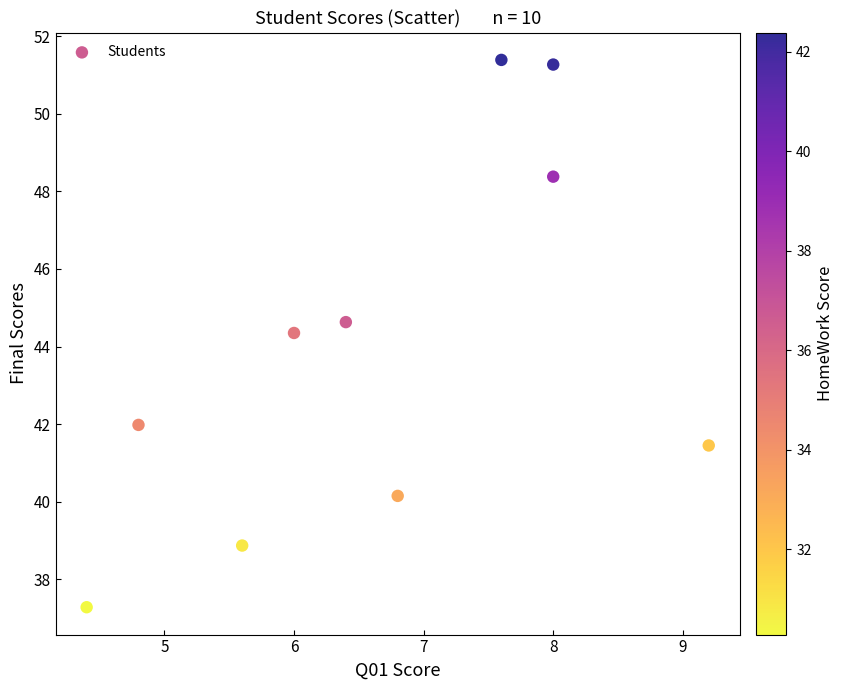

What Y value in the scatter plot is closest to 44?

44.4